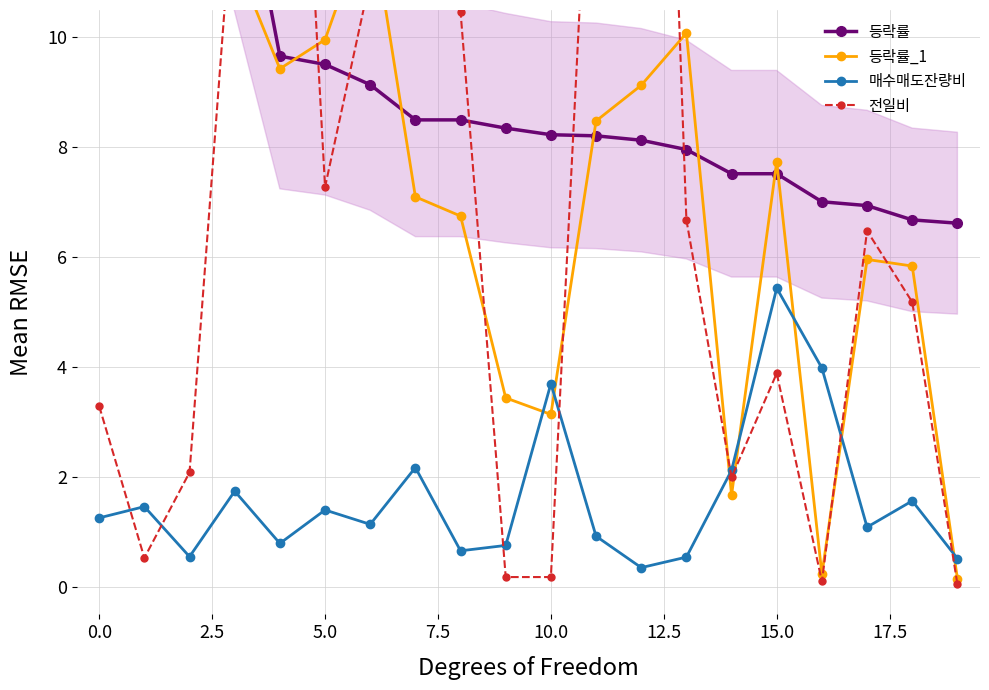

At which label does 매수매도잔량비 reach its peak?

15.0